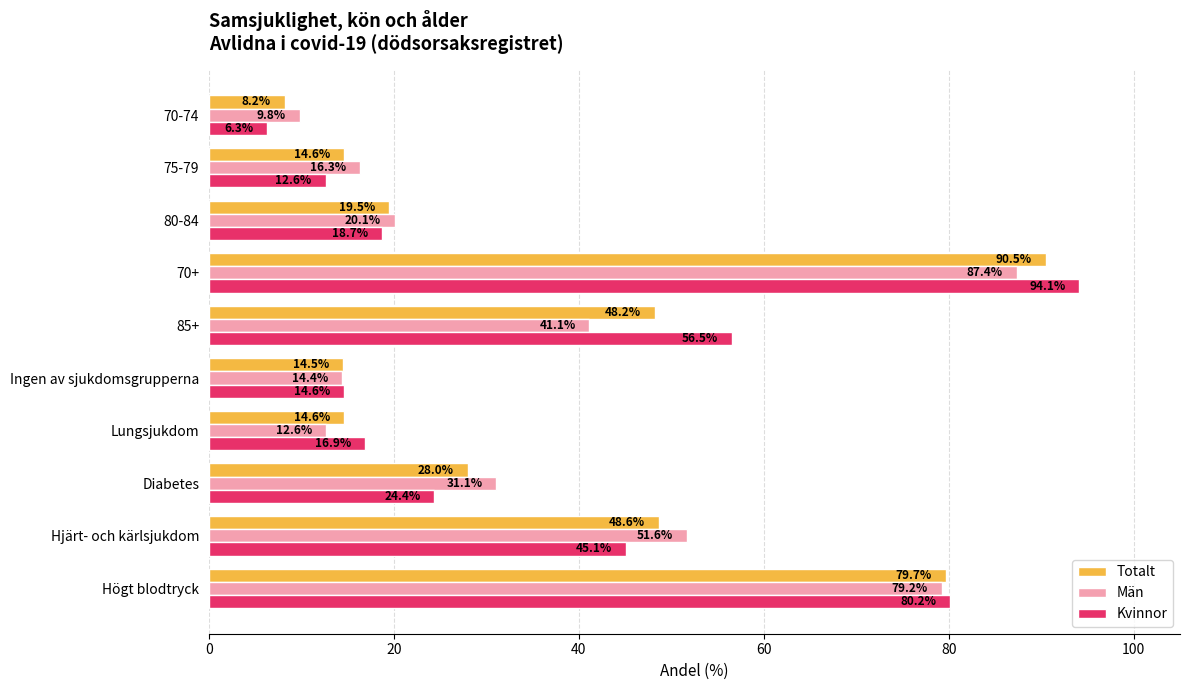

What is the average value of the Män series?

36.4